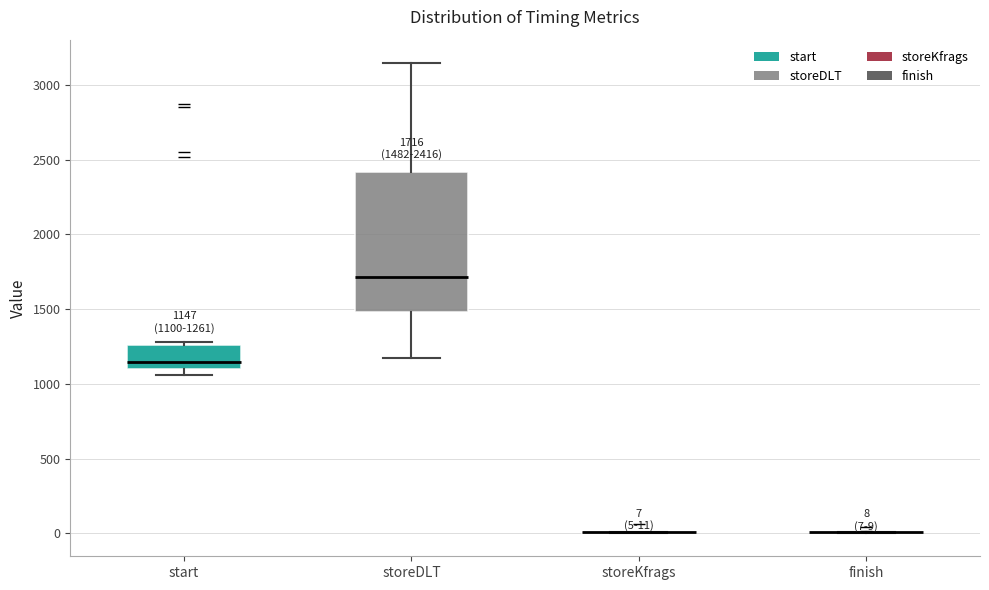

Comparing the boxes themselves (not the whiskers), which one is the tallest?

storeDLT